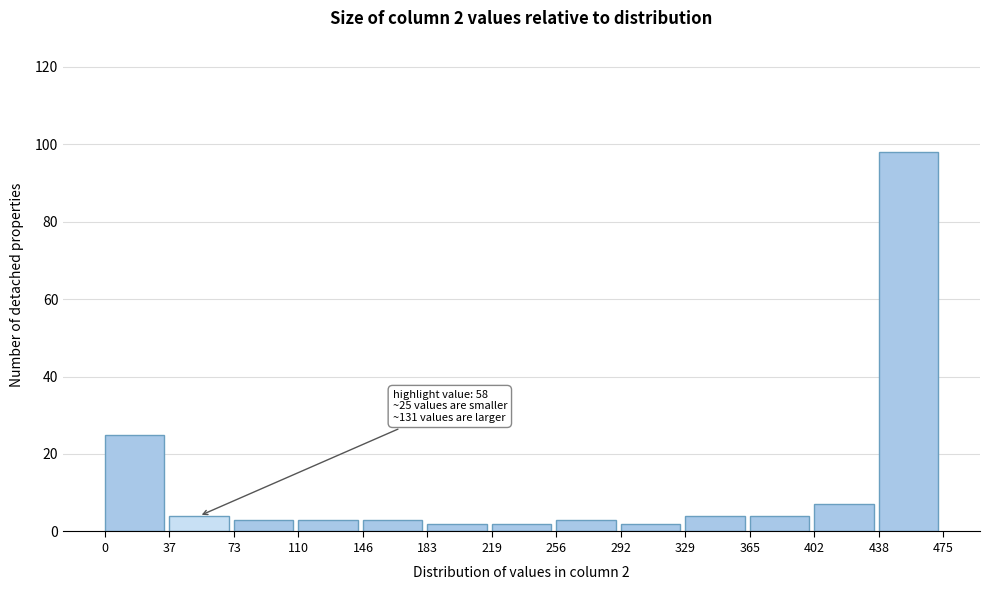

Over which range of the x-axis is the bar tallest?

438 to 475